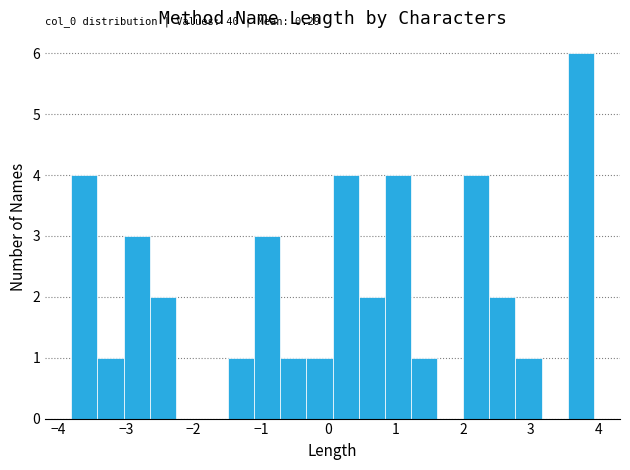

Around what value on the x-axis is the tallest bar? Give the approximate position of its centre, as read against the axis.

3.7